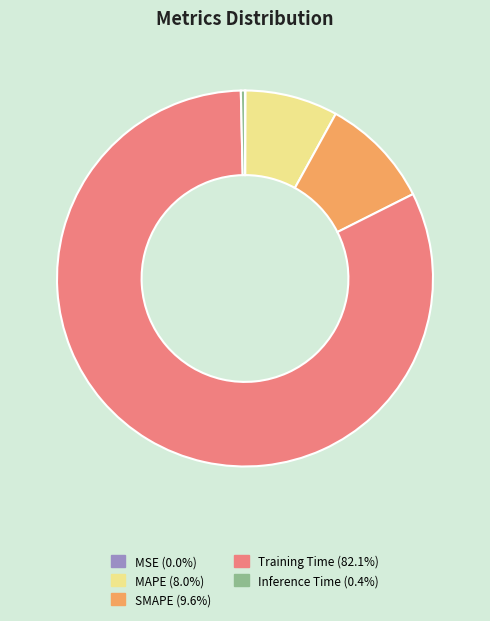

Is Training Time (82.1%) the majority of the pie?

Yes